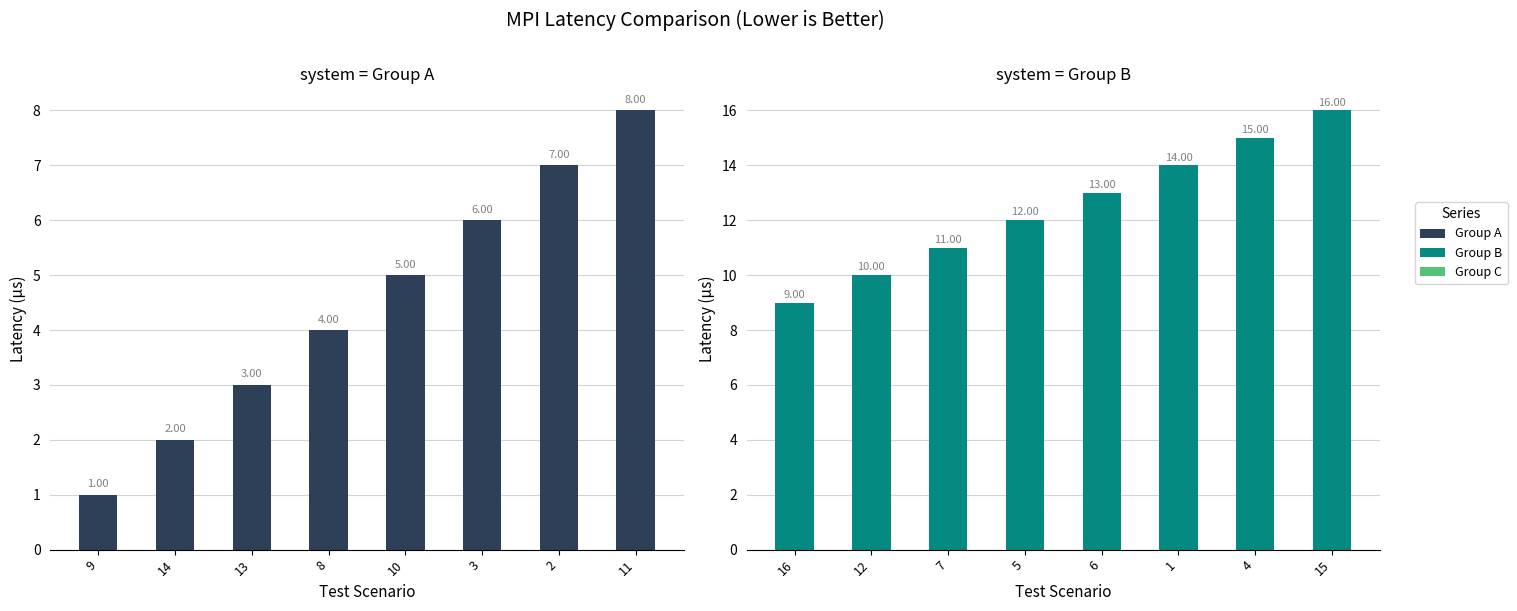

What is the label of the 1st bar from the left?

16